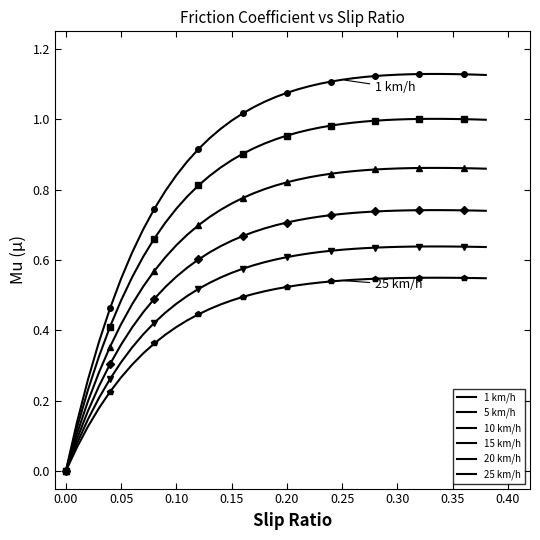

The 15 km/h series shows 0.5 at 0.15. True or false?

False